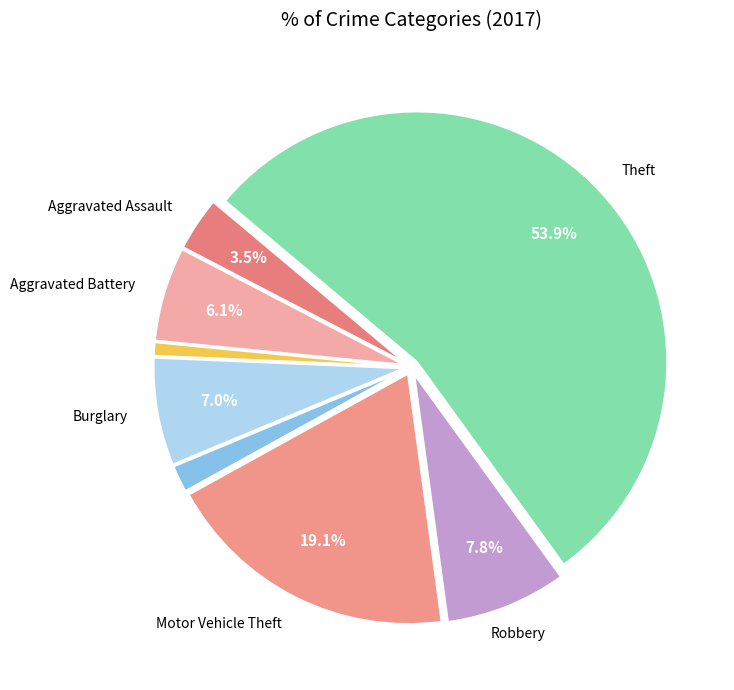

Count the number of slices in the pie.

8